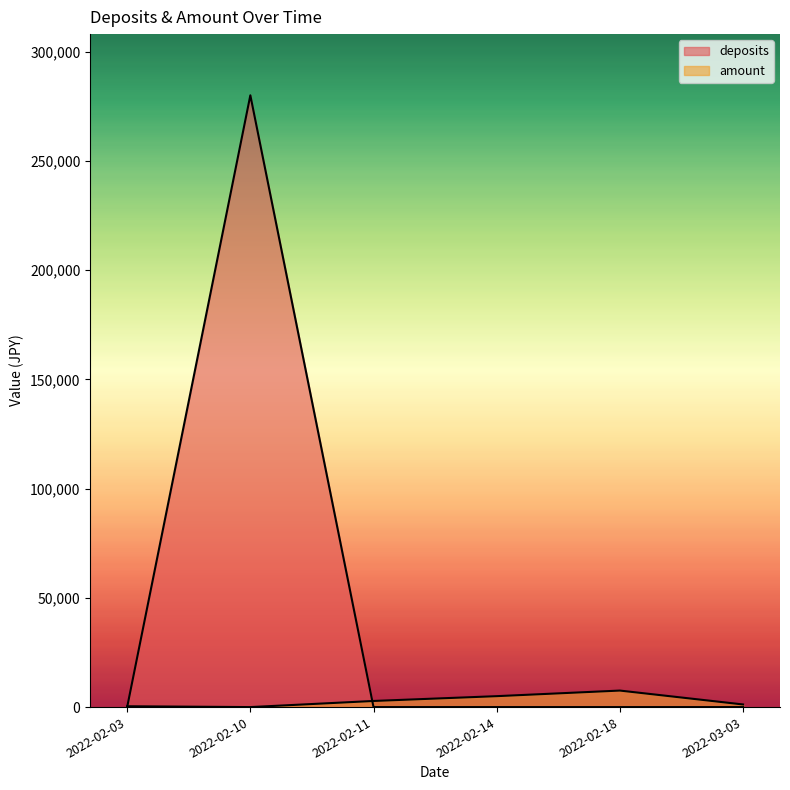

What is the spread (max minus min) of values at 2022-02-11?

2800